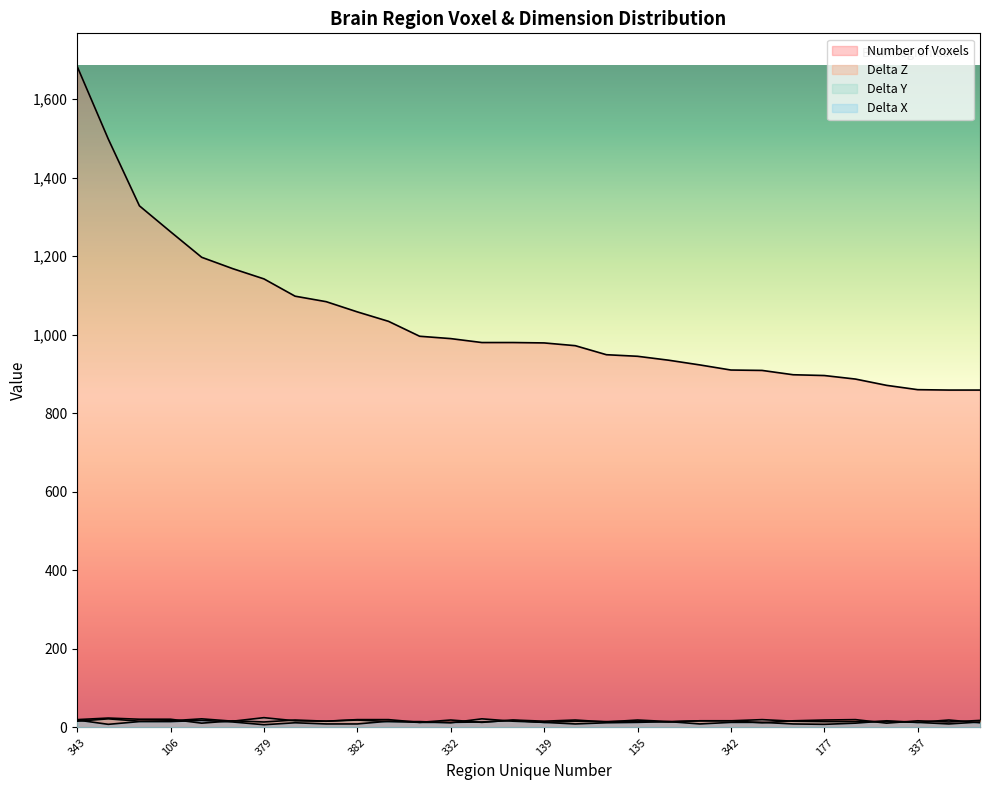

What is the label of the 19th point from the left?

135